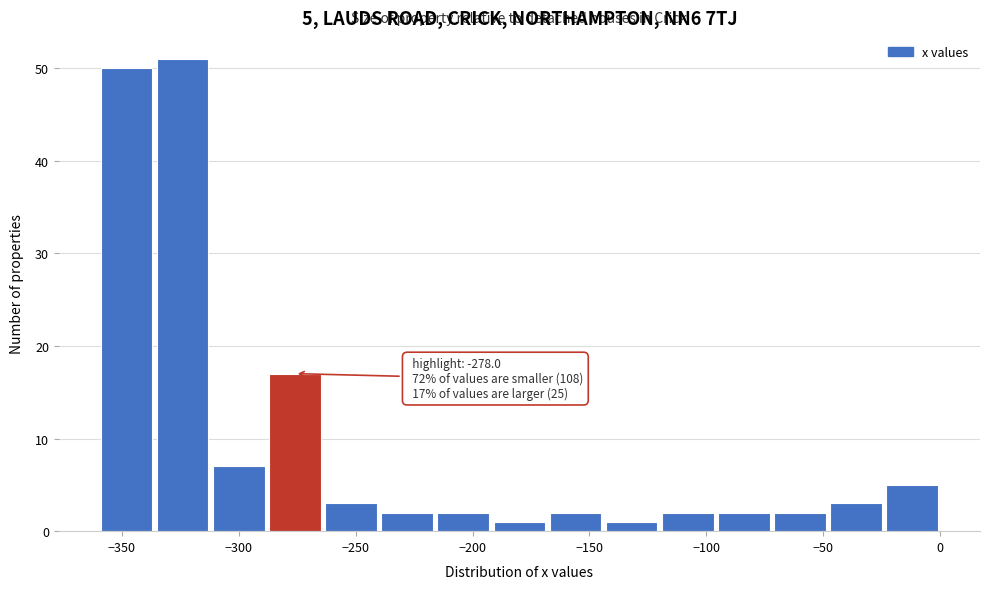

Which range on the x-axis has the tallest bar?

-335 to -310